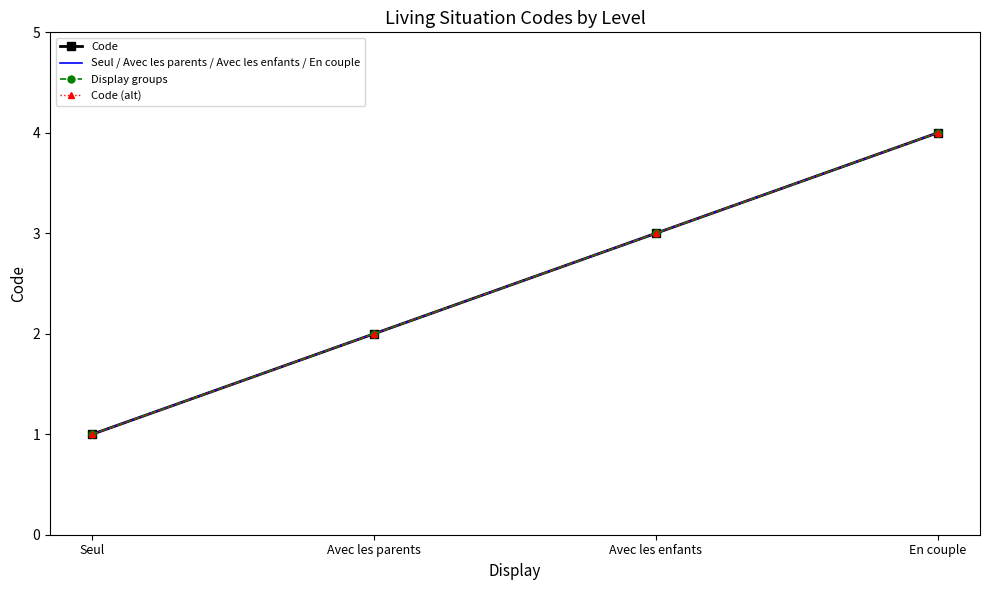

Reading left to right, extract all data points from this chart.

Code: Seul=1	Avec les parents=2	Avec les enfants=3	En couple=4
Seul / Avec les parents / Avec les enfants / En couple: Seul=1	Avec les parents=2	Avec les enfants=3	En couple=4
Display groups: Seul=1	Avec les parents=2	Avec les enfants=3	En couple=4
Code (alt): Seul=1	Avec les parents=2	Avec les enfants=3	En couple=4